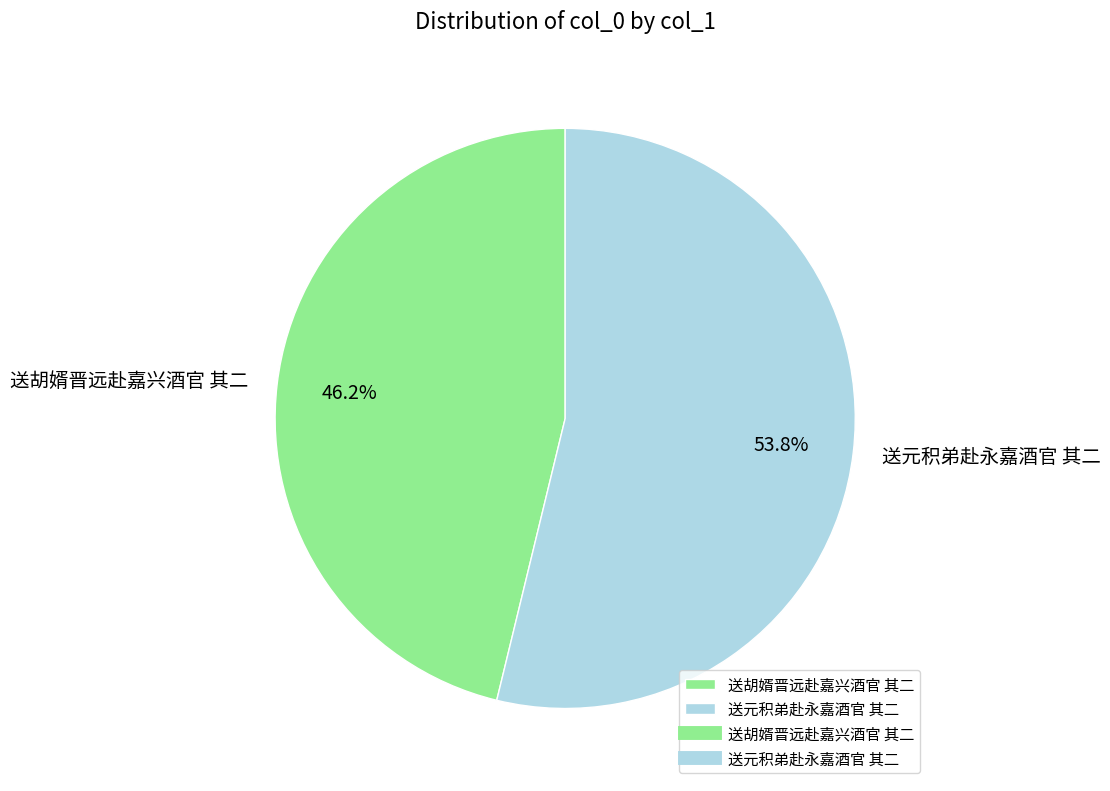

To the nearest percent, what is the difference between the largest and smallest slice percentages?

8%